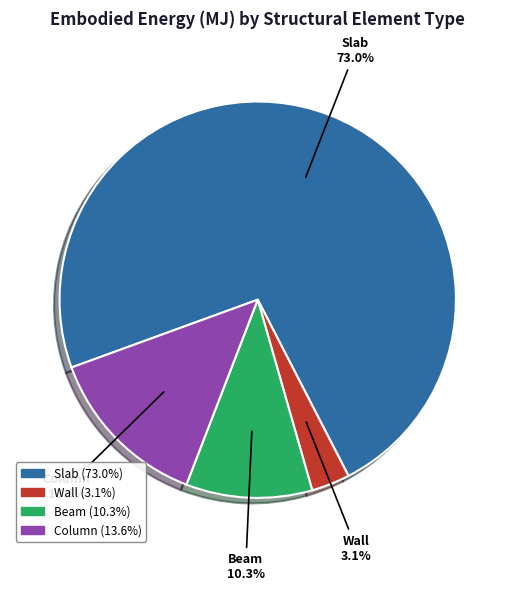

Combined, what portion of the pie is Column and Slab?

86.6%